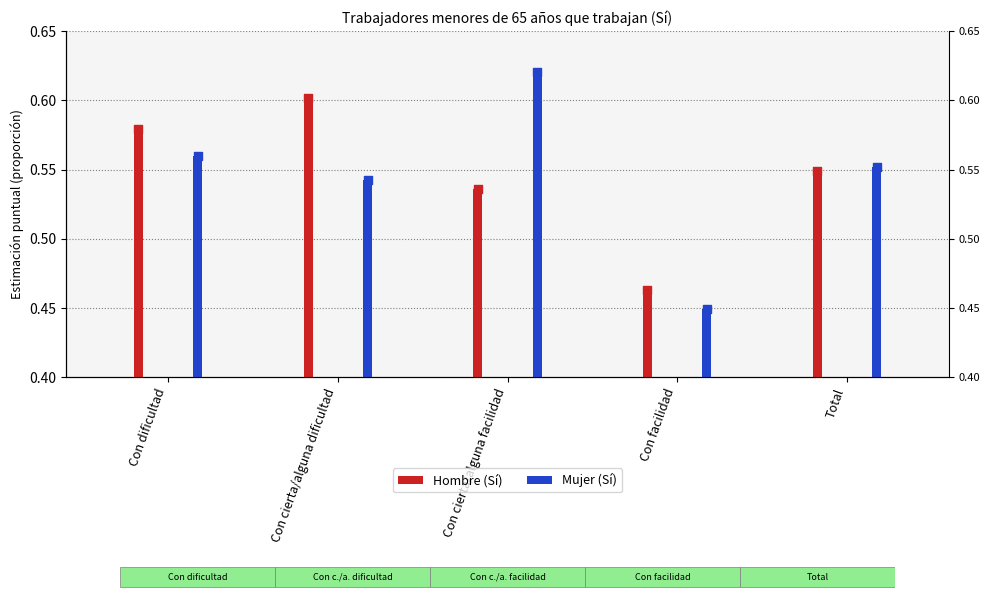

Which series reaches the minimum Y coordinate?

Mujer (Sí)